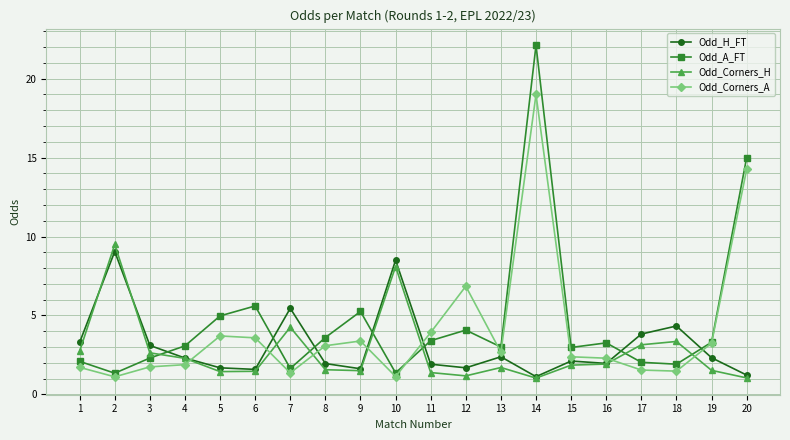

At which category does Odd_A_FT reach its first local valley?

2